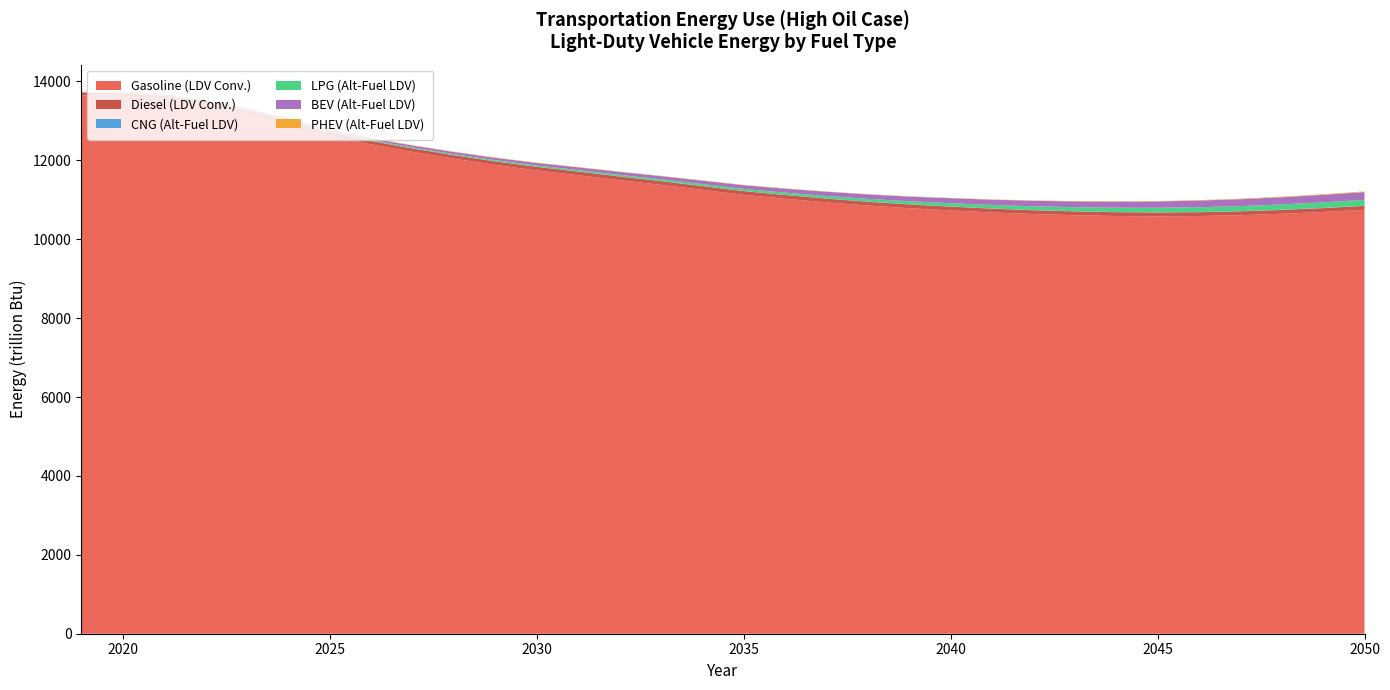

Reading left to right, what are all the values shown in this chart?

Gasoline (LDV Conv.): 13649.7	13636.7	13570.0	13418.3	13183.7	12915.5	12627.2	12405.9	12215.3	12042.5	11885.6	11745.8	11624.7	11498.6	11379.9	11254.3	11126.4	11027.0	10935.8	10855.0	10786.8	10731.0	10679.2	10639.2	10609.4	10589.7	10581.1	10589.6	10610.2	10645.7	10691.3	10746.8
Diesel (LDV Conv.): 64.0	66.7	70.6	75.4	79.0	81.4	83.1	84.9	86.4	87.7	88.9	90.1	91.6	92.5	93.2	93.7	94.0	94.4	94.7	95.0	95.3	96.2	96.3	96.2	96.6	96.5	96.5	96.6	97.0	97.5	98.1	98.8
CNG (Alt-Fuel LDV): 3.5	3.6	3.6	3.5	3.5	3.4	3.3	3.2	3.2	3.2	3.2	3.2	3.2	3.2	3.3	3.4	3.5	3.7	3.8	4.0	4.2	4.4	4.6	4.8	4.9	5.1	5.3	5.8	5.9	6.1	6.2	6.3
LPG (Alt-Fuel LDV): 4.8	6.0	7.3	8.7	10.3	12.5	15.6	18.9	22.1	25.4	28.7	32.3	36.0	40.0	44.3	48.8	53.6	58.9	64.5	70.5	76.7	83.2	89.7	96.3	102.8	109.1	115.3	121.7	128.0	134.5	141.0	147.6
BEV (Alt-Fuel LDV): 6.7	11.8	18.5	24.7	30.5	35.6	40.0	44.3	48.6	53.0	57.5	62.5	68.0	73.8	79.8	86.0	92.2	98.8	105.4	112.1	118.9	125.6	132.3	139.1	145.9	152.8	159.7	166.8	174.0	181.3	188.8	196.3
PHEV (Alt-Fuel LDV): 11.8	11.5	11.2	11.0	10.8	10.4	10.1	9.8	9.5	9.2	8.9	8.6	8.4	8.1	7.8	7.6	7.5	7.5	7.5	7.6	7.9	8.1	8.5	9.0	9.5	10.8	11.5	12.2	13.1	14.1	15.4	16.9